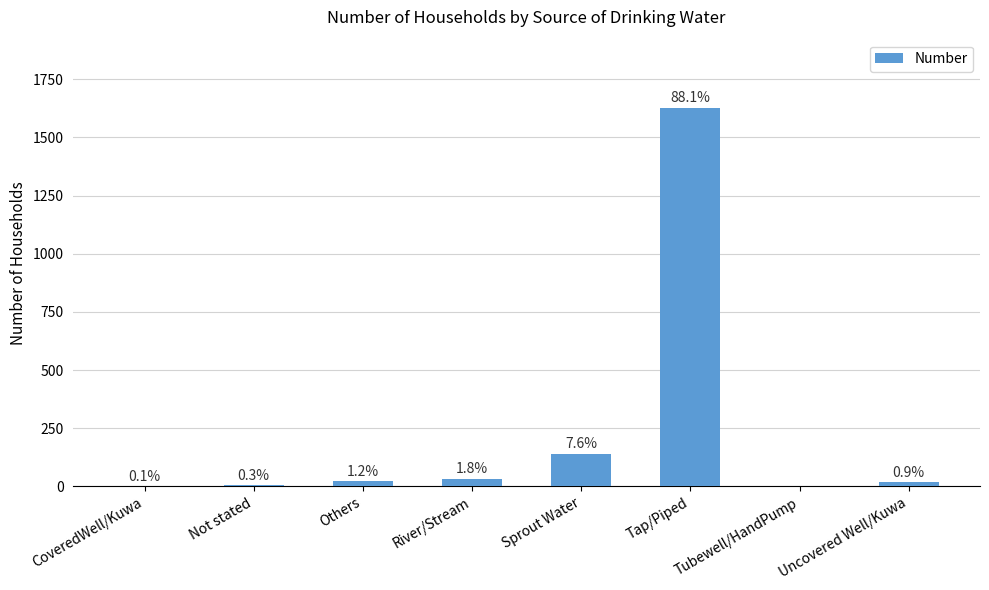

The chart shows a value of 9 at Not stated. True or false?

False